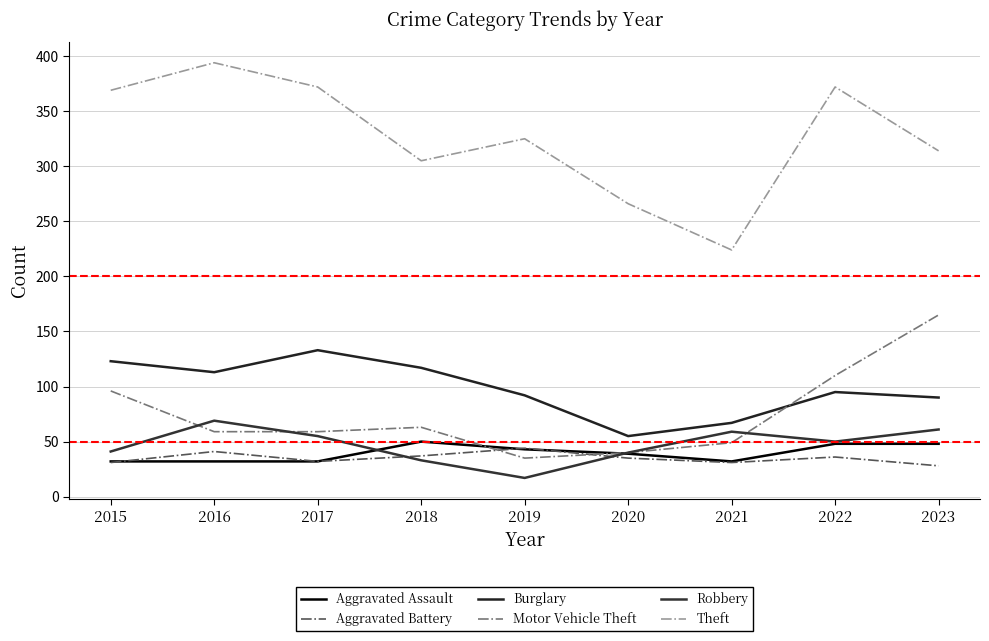

True or false: Motor Vehicle Theft has a value of 110 at 2022.

True